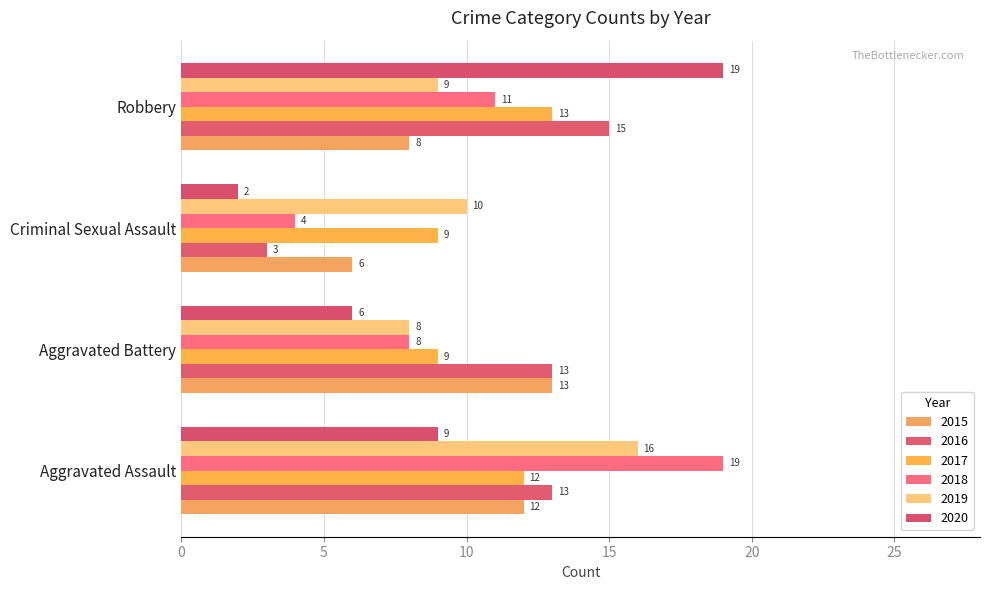

Is it true that 2019 equals 10 at Criminal Sexual Assault?

True